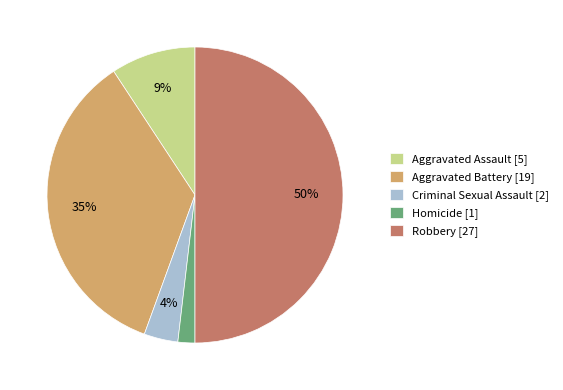

To the nearest percent, what portion does Aggravated Assault represent?

9%